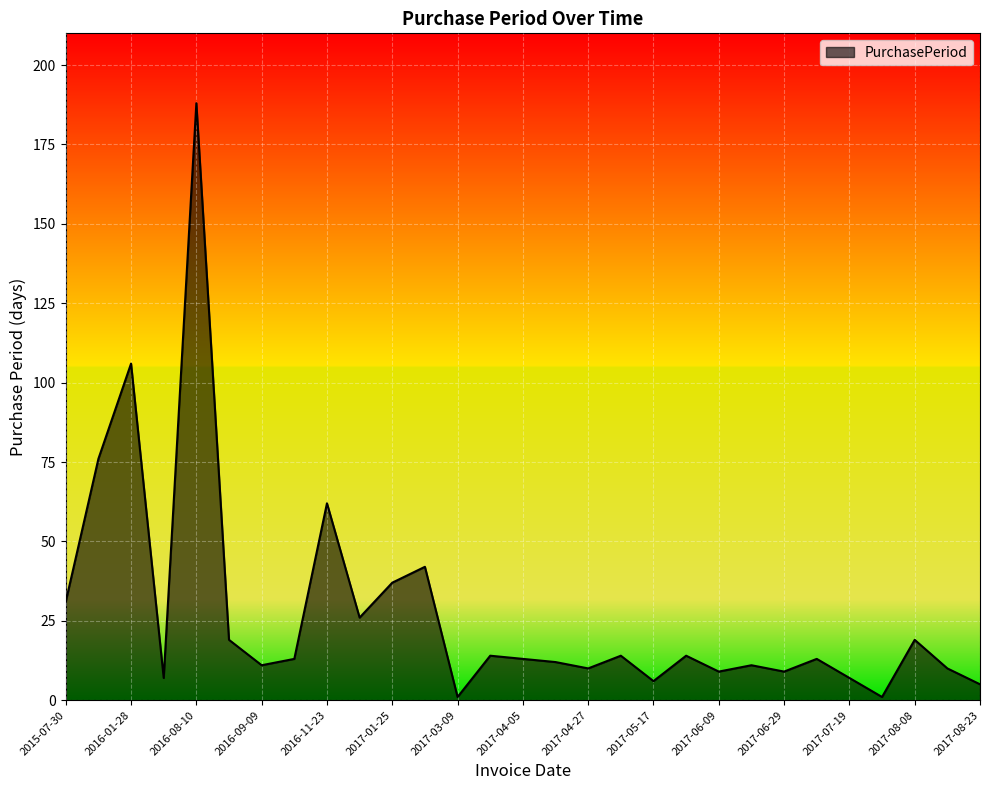

What is the maximum value shown in the chart?

188